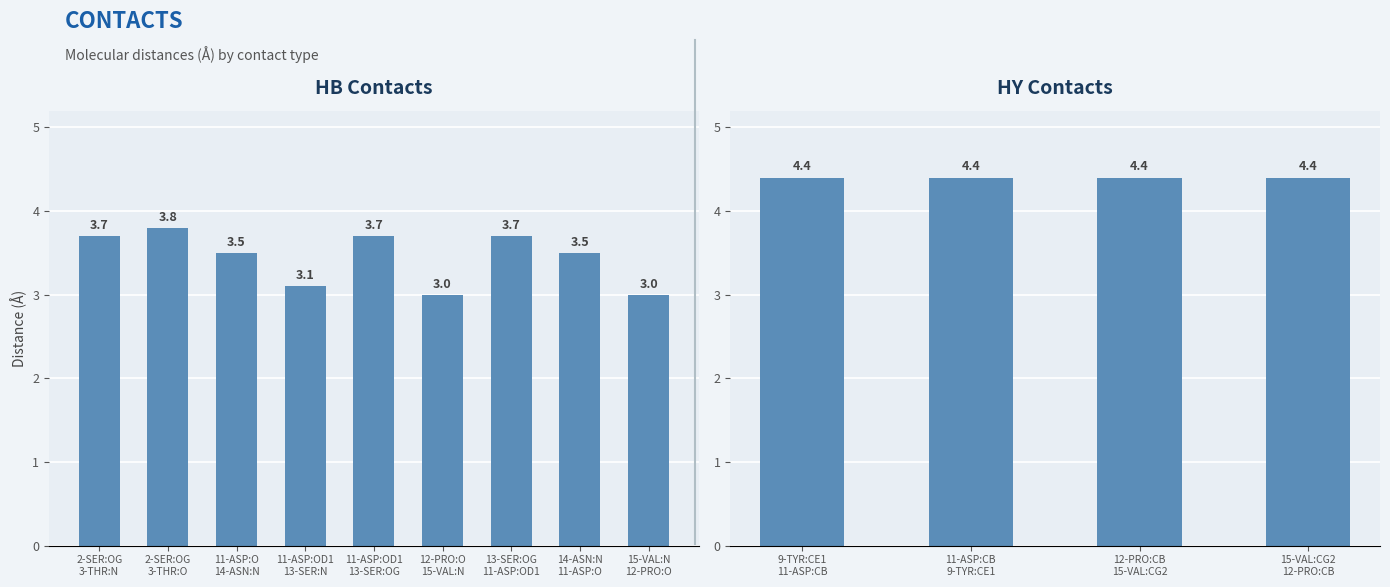

What is the ratio of the value at 2-SER:OG
3-THR:O to the value at 11-ASP:OD1
13-SER:N?

1.2